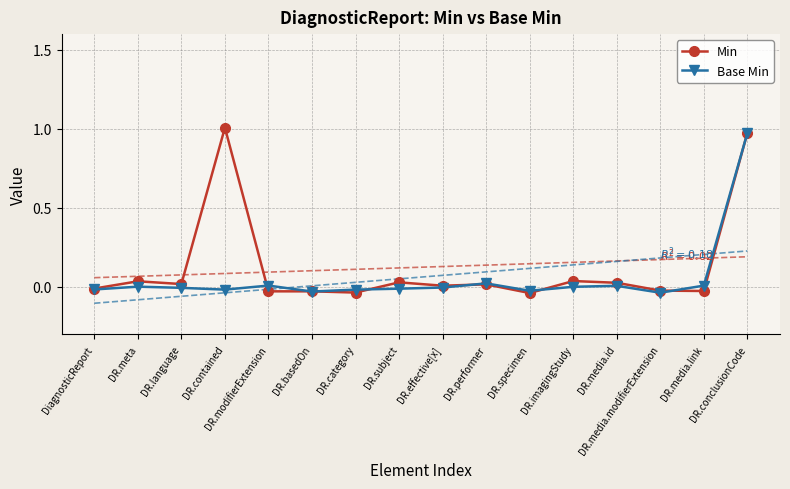

How many series are shown in this chart?

2